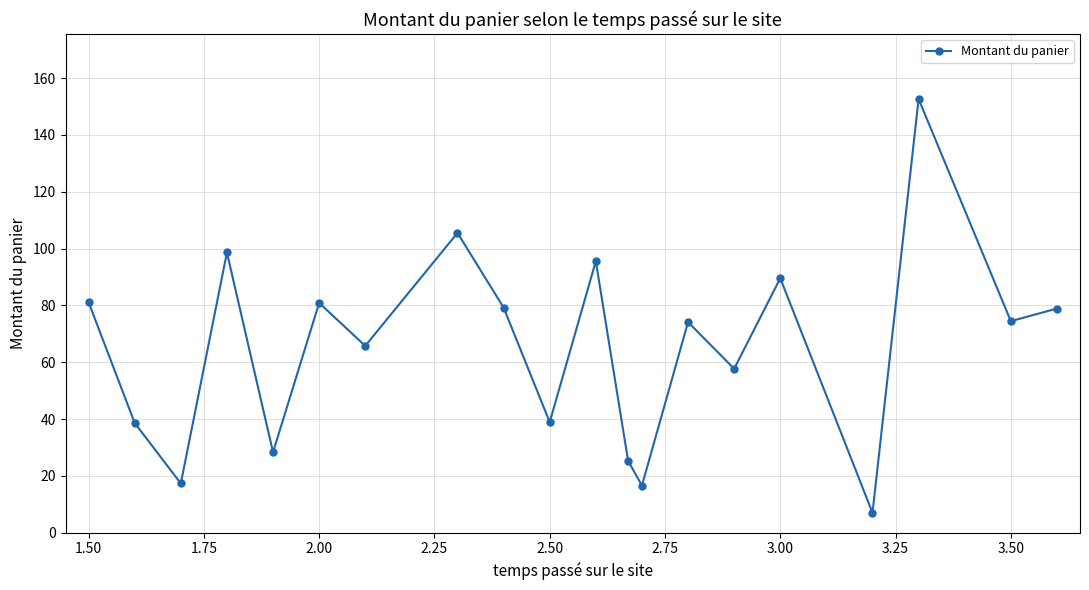

What is the smallest value displayed?

7.0